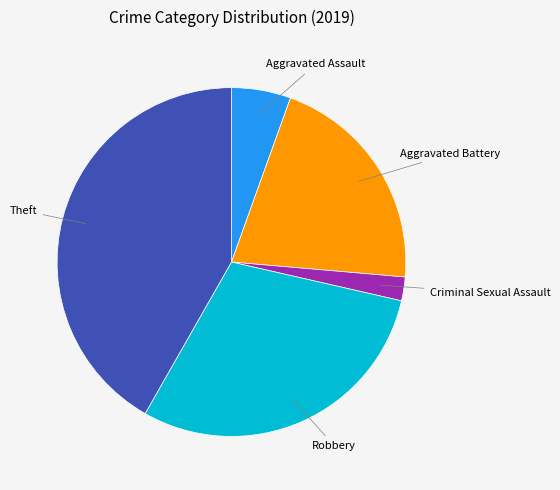

Rank the categories by value from highest to lowest.

Theft, Robbery, Aggravated Battery, Aggravated Assault, Criminal Sexual Assault